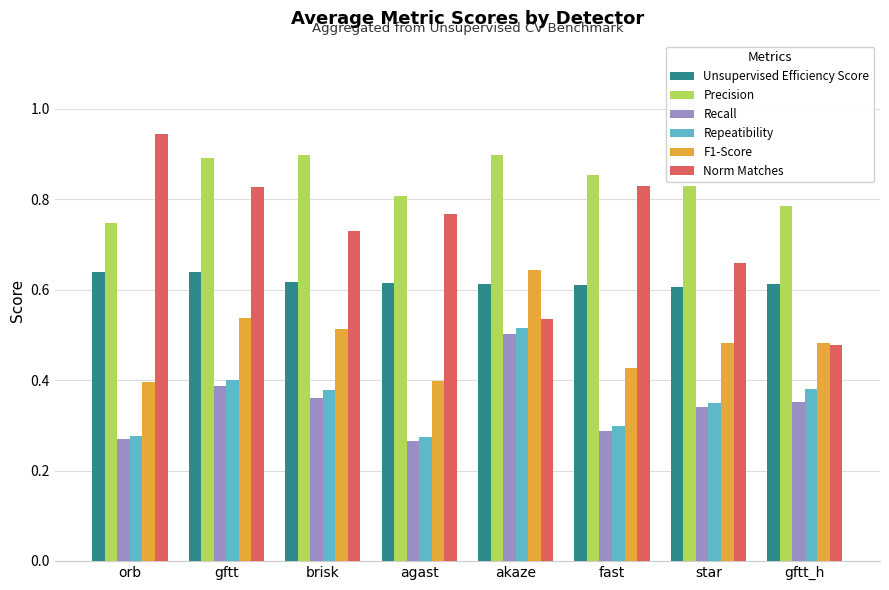

True or false: Unsupervised Efficiency Score has a value of 0.6 at akaze.

True